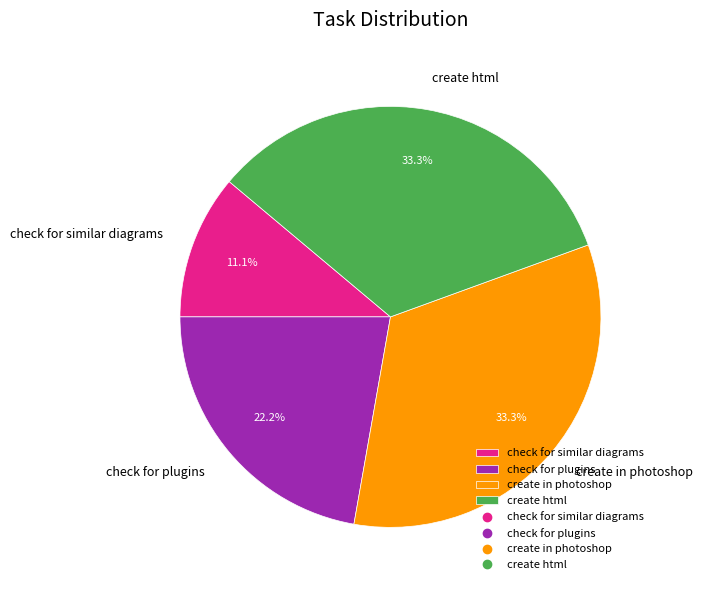

Combined, what portion of the pie is check for similar diagrams and create in photoshop?

44.4%